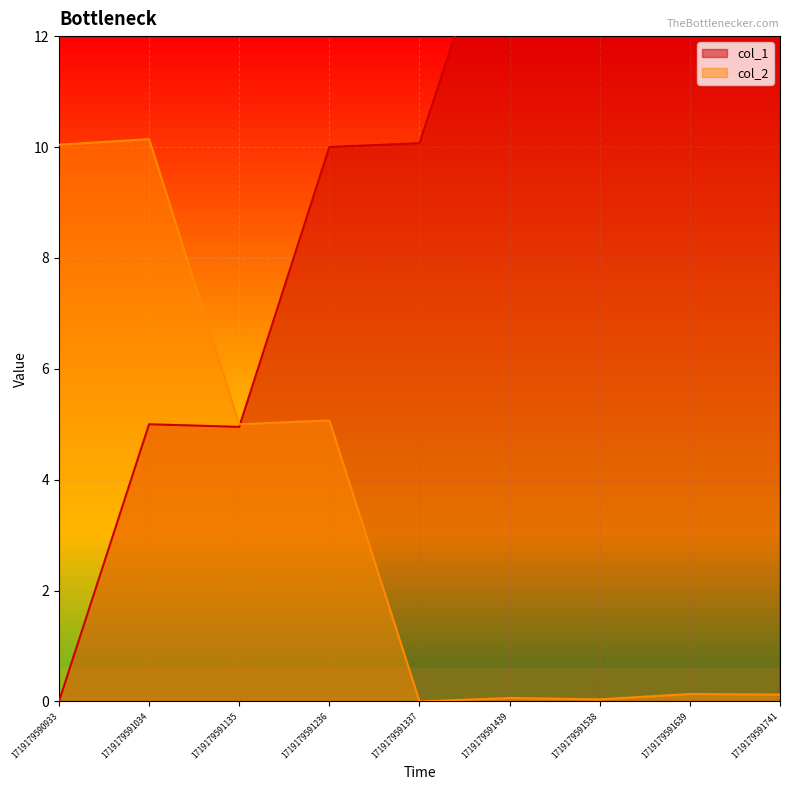

Rank the series by their average value, from highest to lowest.

col_1, col_2